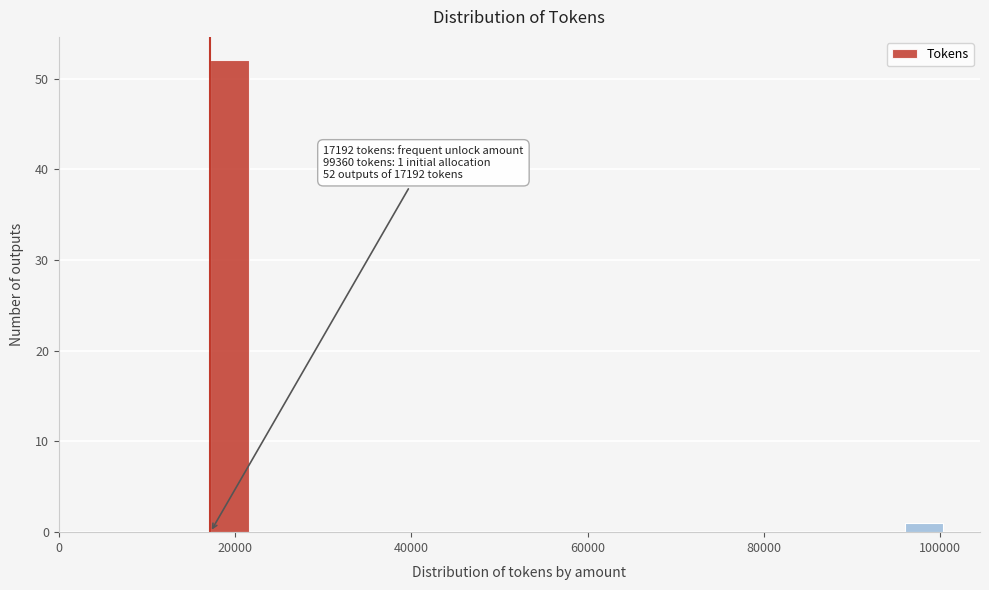

Read against the x-axis, roughly where is the centre of the tallest bar?

20000